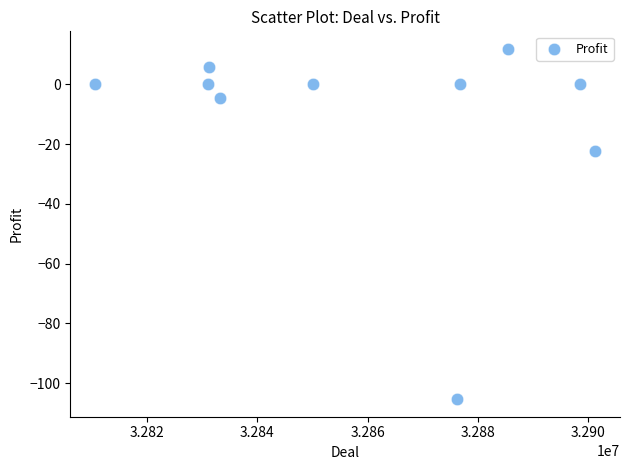

What is the average Y value?

-11.5